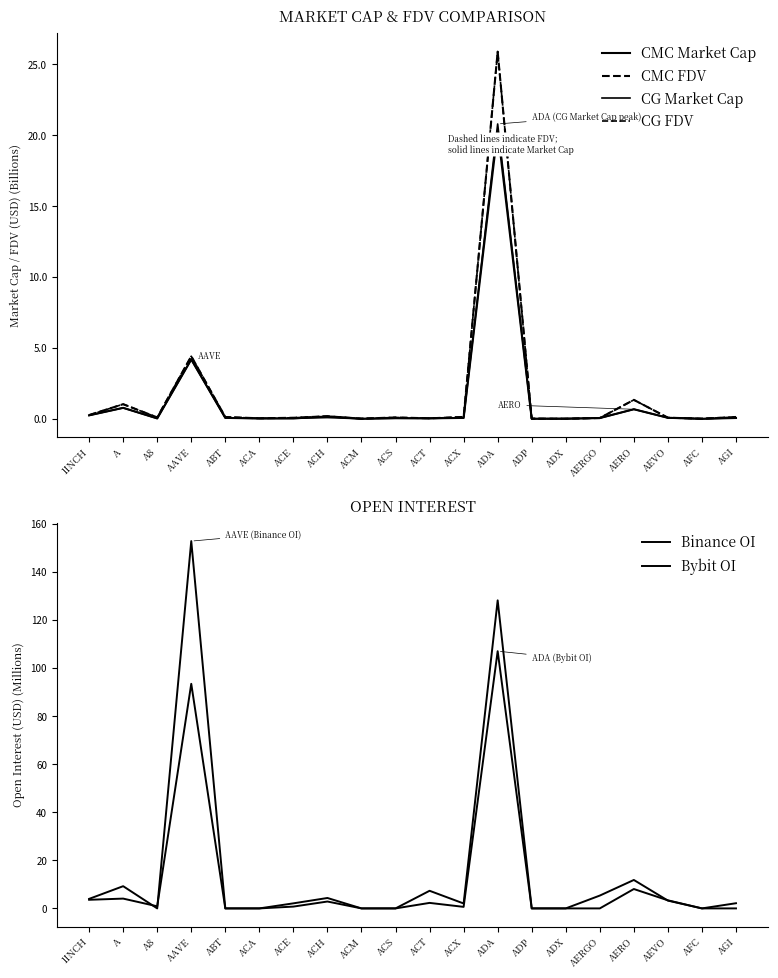

What is the difference between the maximum and second lowest values in the CMC Market Cap series?

20.4